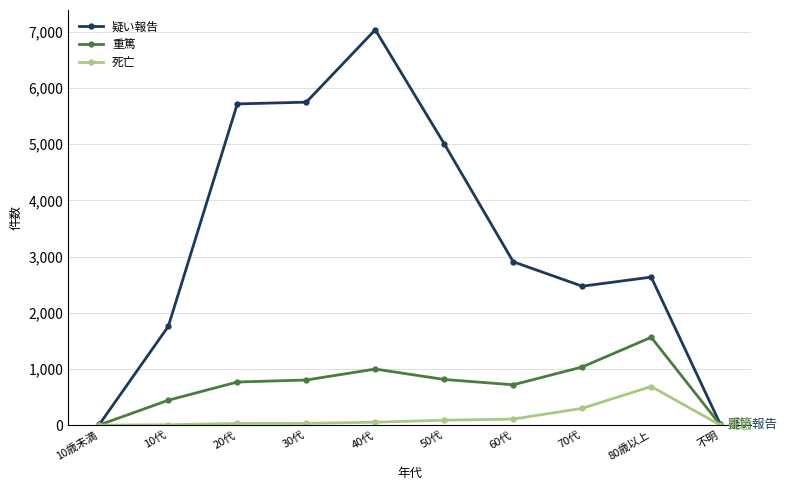

Is it true that 死亡 equals 1133 at 80歳以上?

False